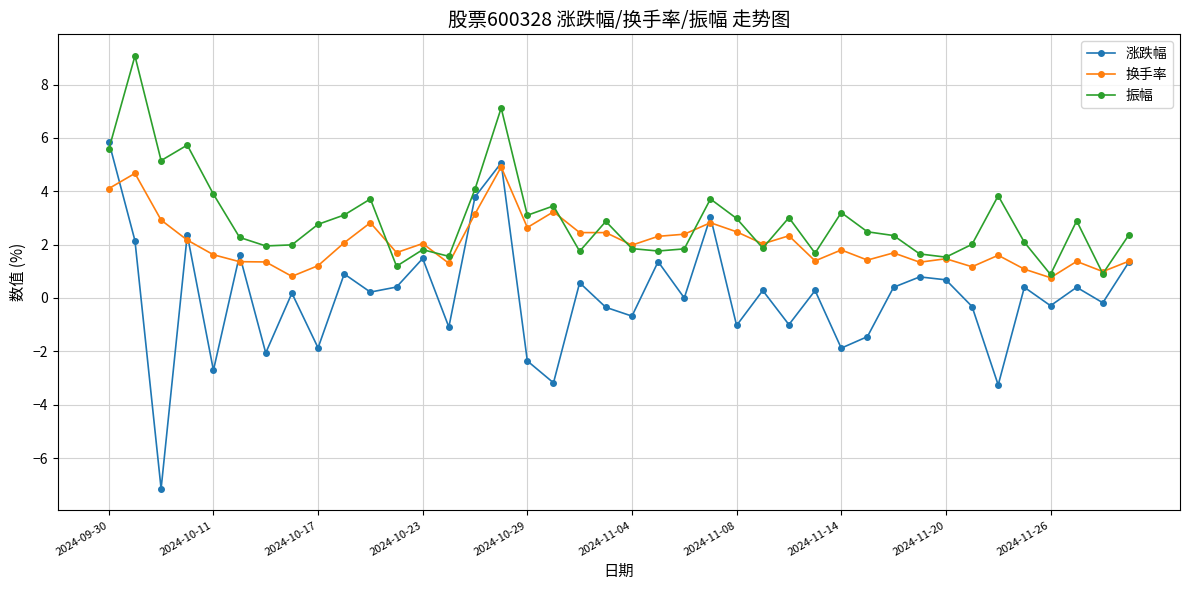

Which series has the largest total across all categories?

振幅